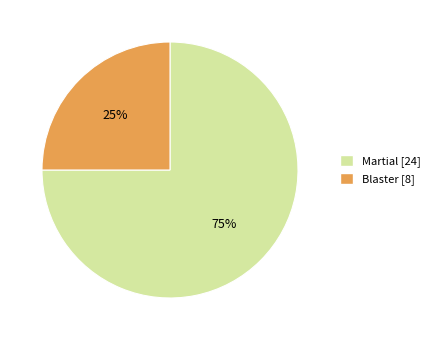

How many slices are in this pie chart?

2